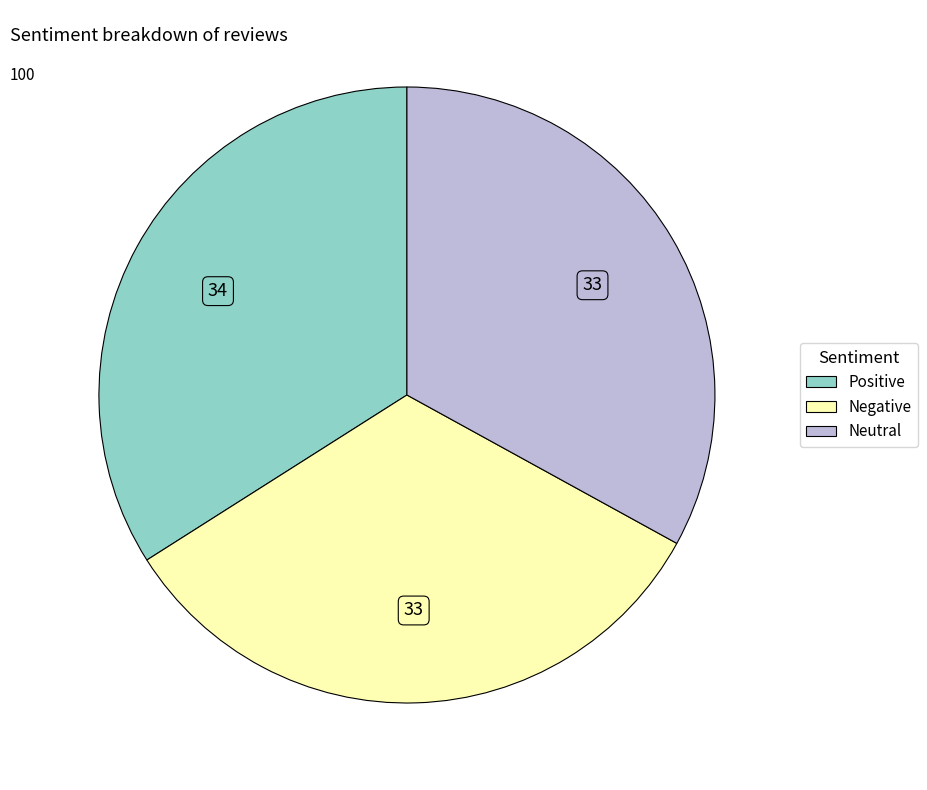

Is it true that Neutral is 33% of the pie?

True